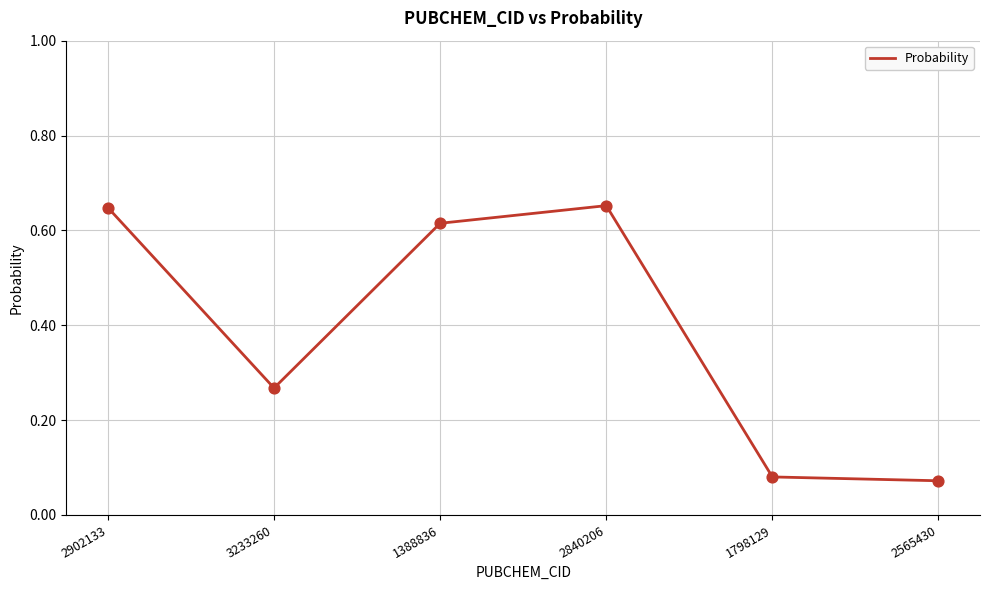

What is the change in value from 3233260 to 1388836?

+0.3